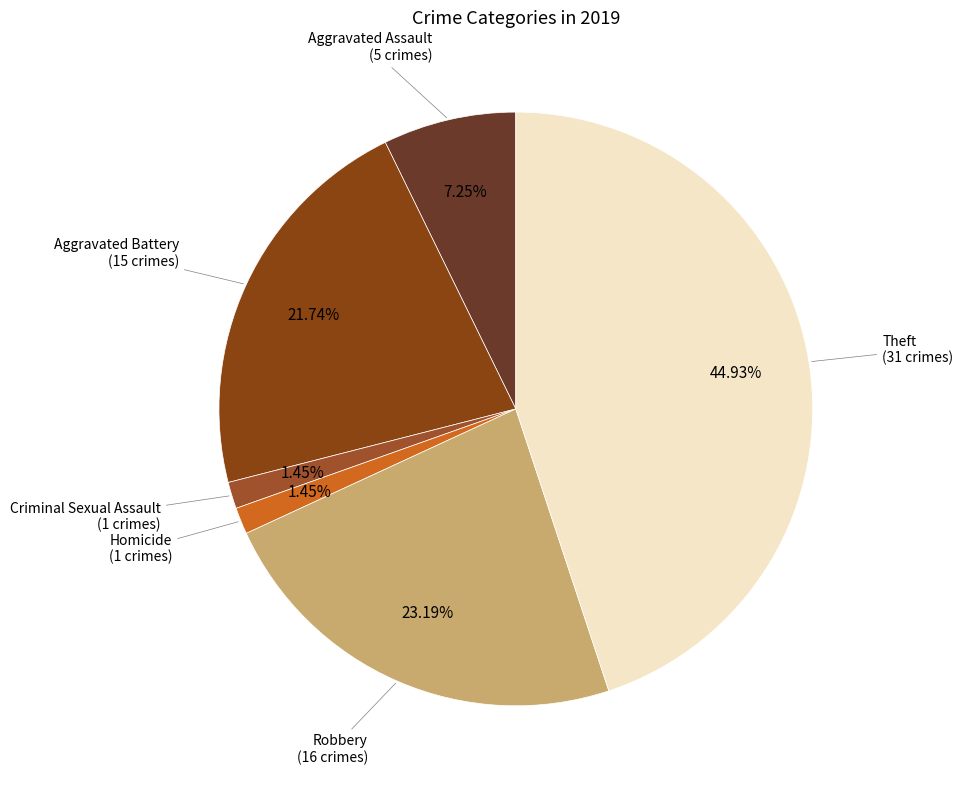

How many segments does this pie chart have?

6